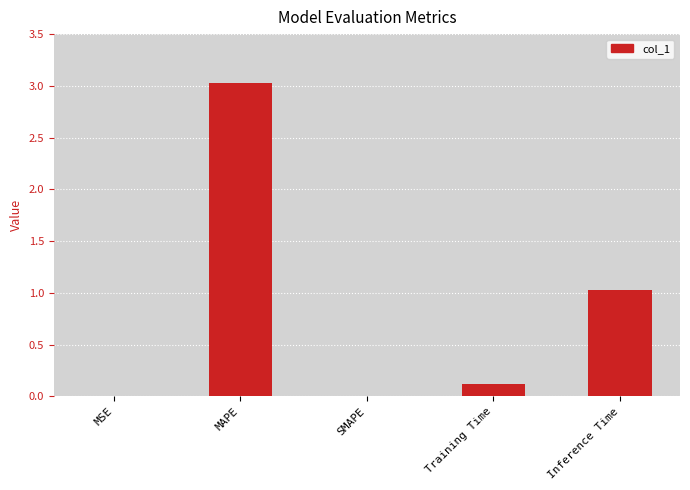

What is the sum of all values?

4.2